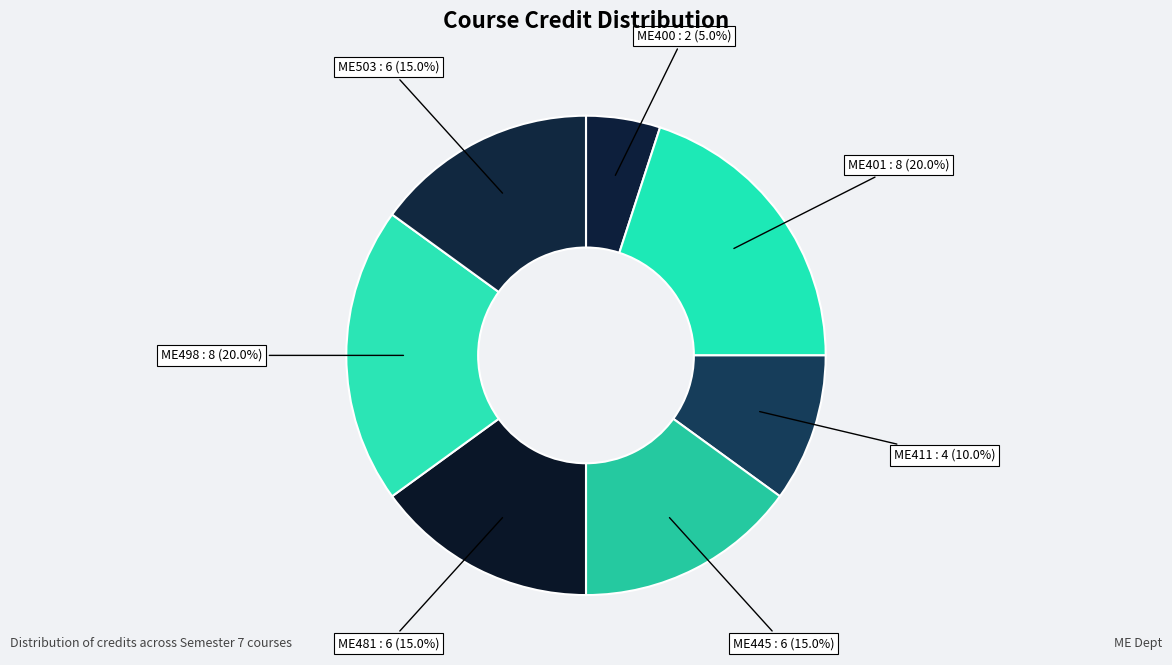

Is there any slice that represents more than half of the pie?

No